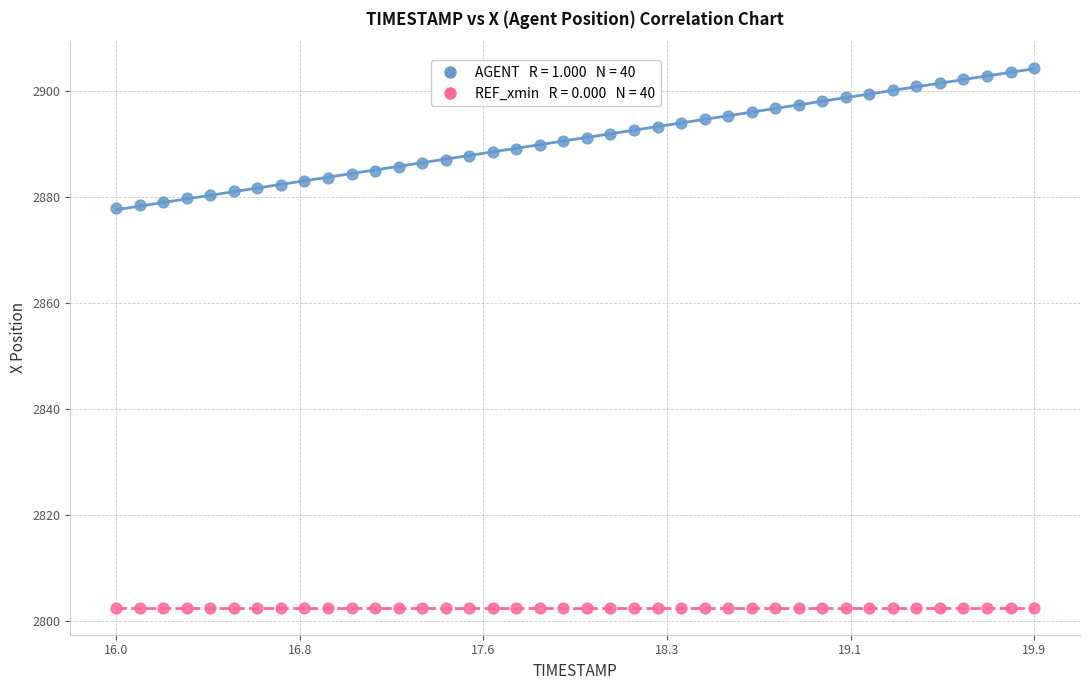

How many points are shown in the scatter plot?

80